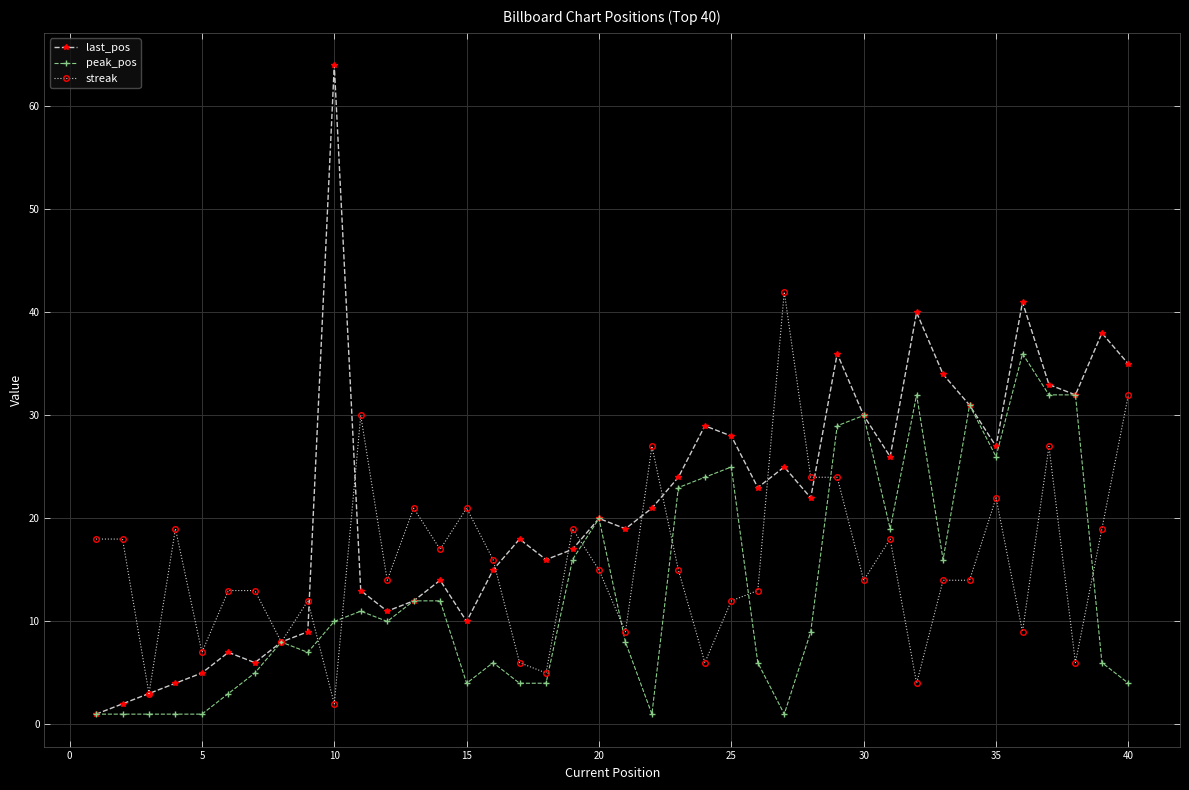

What are all the series names shown in the legend?

last_pos, peak_pos, streak